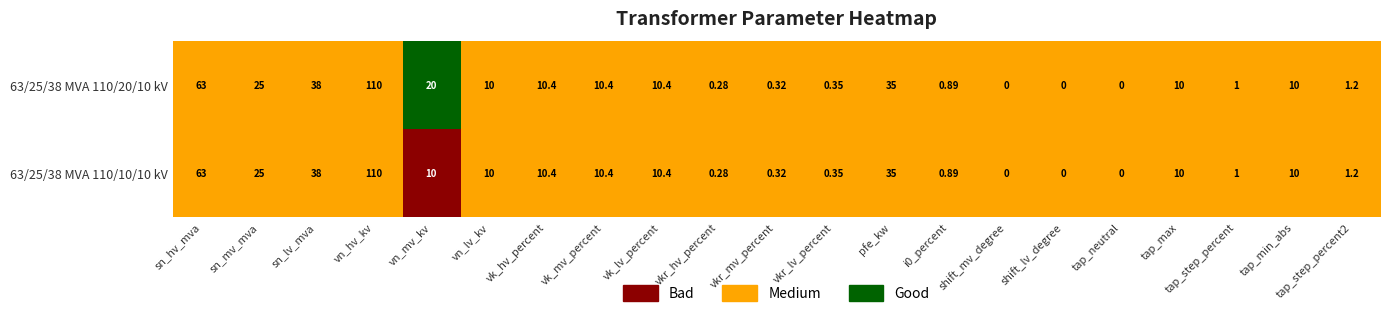

At which label does 63/25/38 MVA 110/10/10 kV first exceed 10?

sn_hv_mva